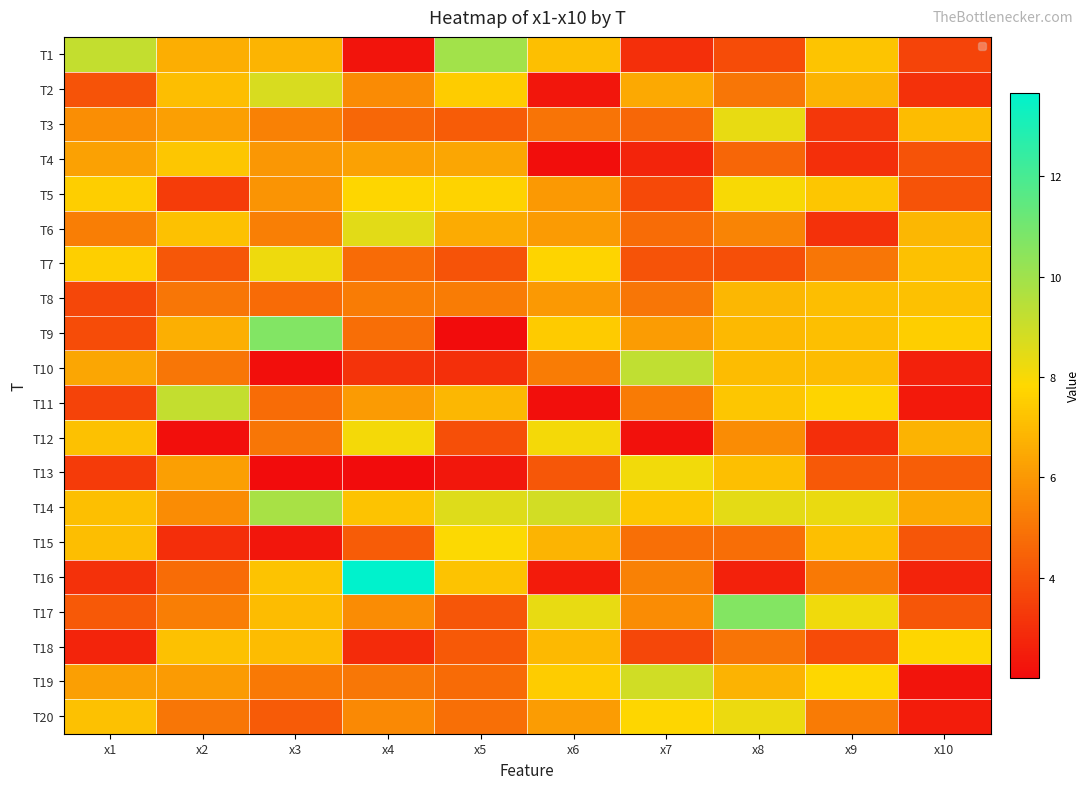

What is the minimum value for T5?

3.4